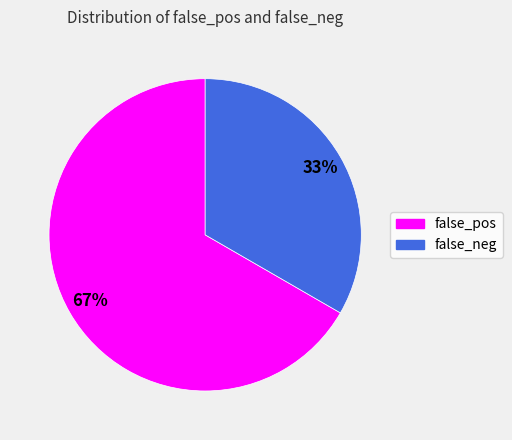

Count the number of slices in the pie.

2